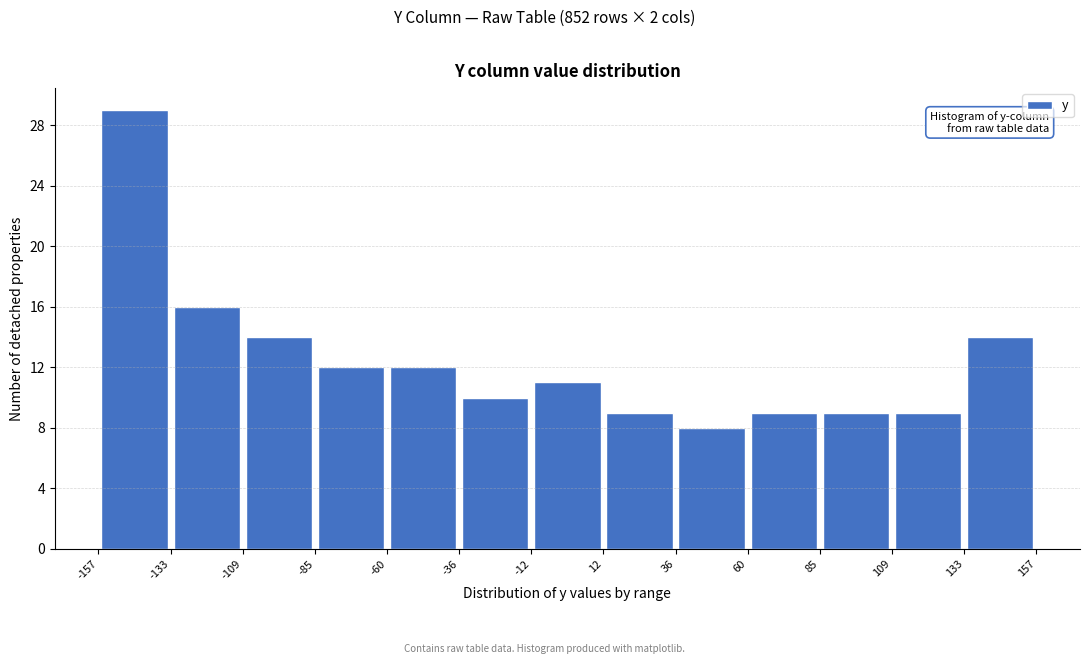

Which range on the x-axis has the tallest bar?

-157 to -133